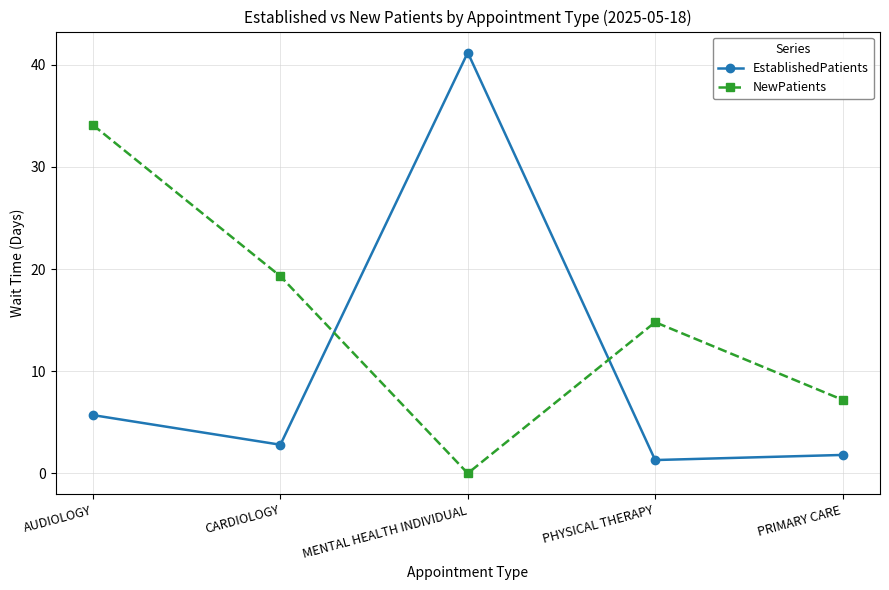

Read the NewPatients value at AUDIOLOGY.

34.1